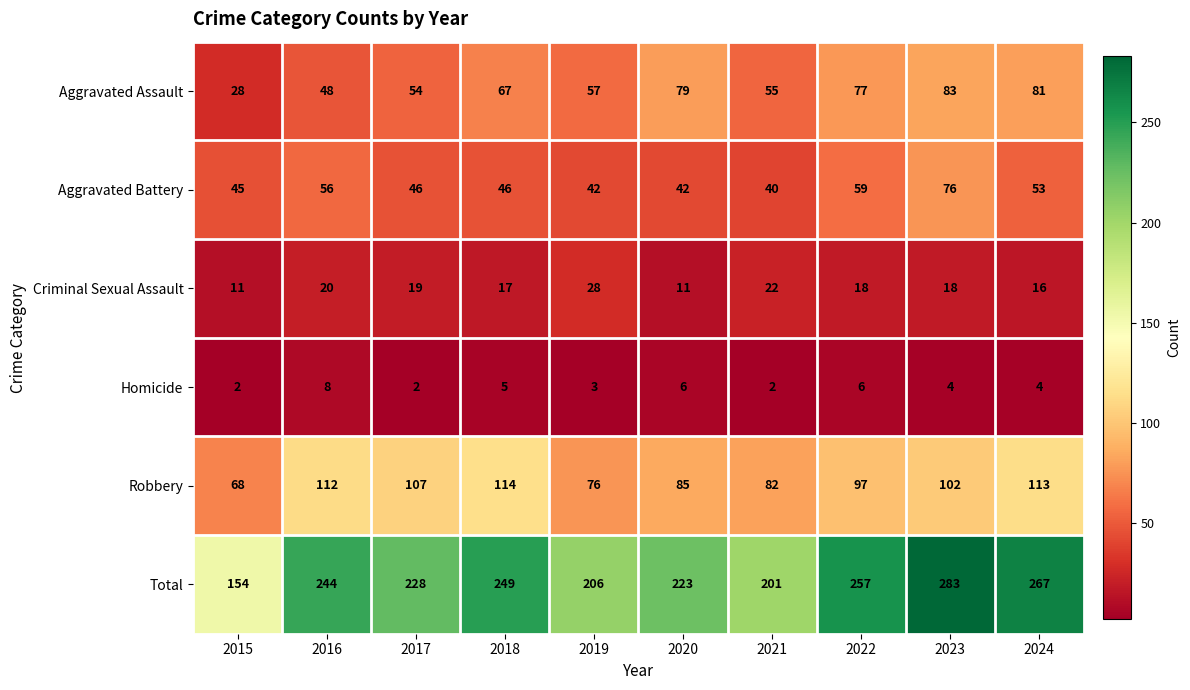

What is the difference between the highest and lowest values at 2024?

263